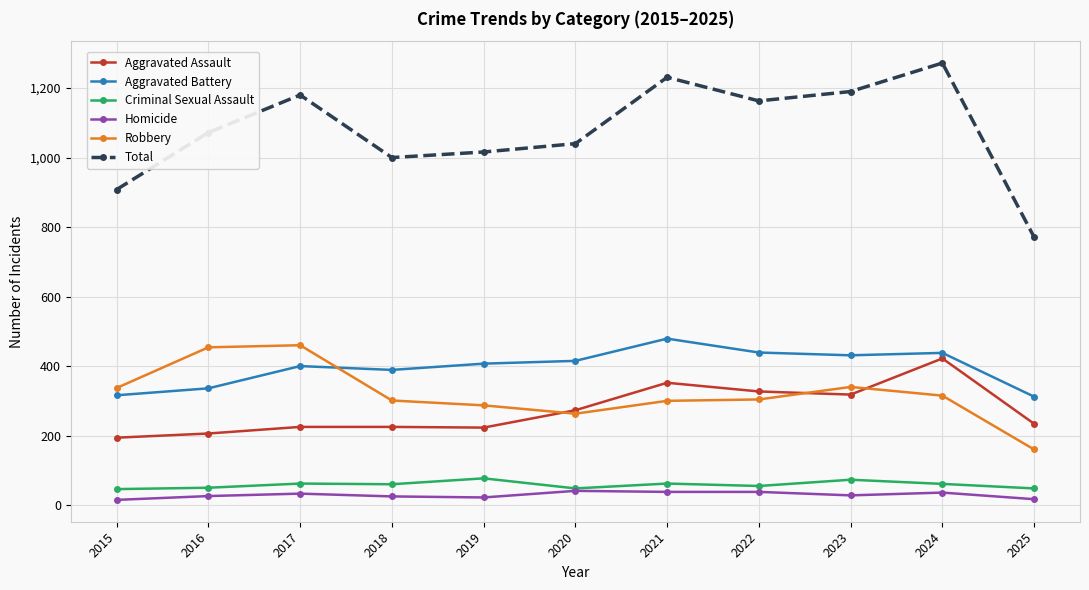

At which category does Total reach its first local peak?

2017